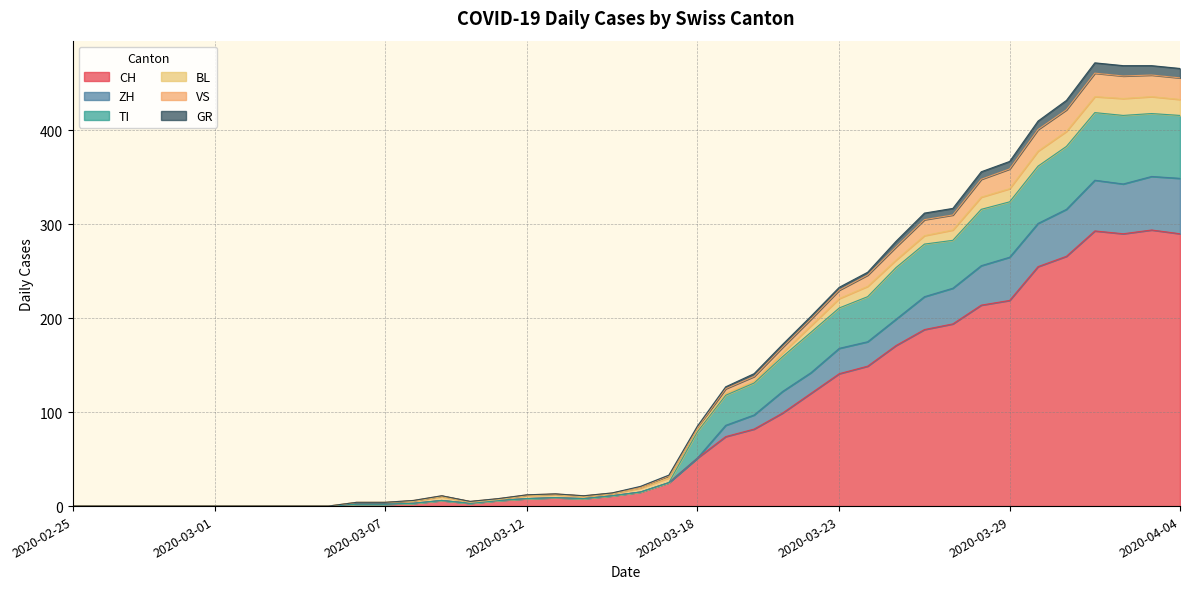

True or false: CH has a value of 91 at 2020-02-26.

False